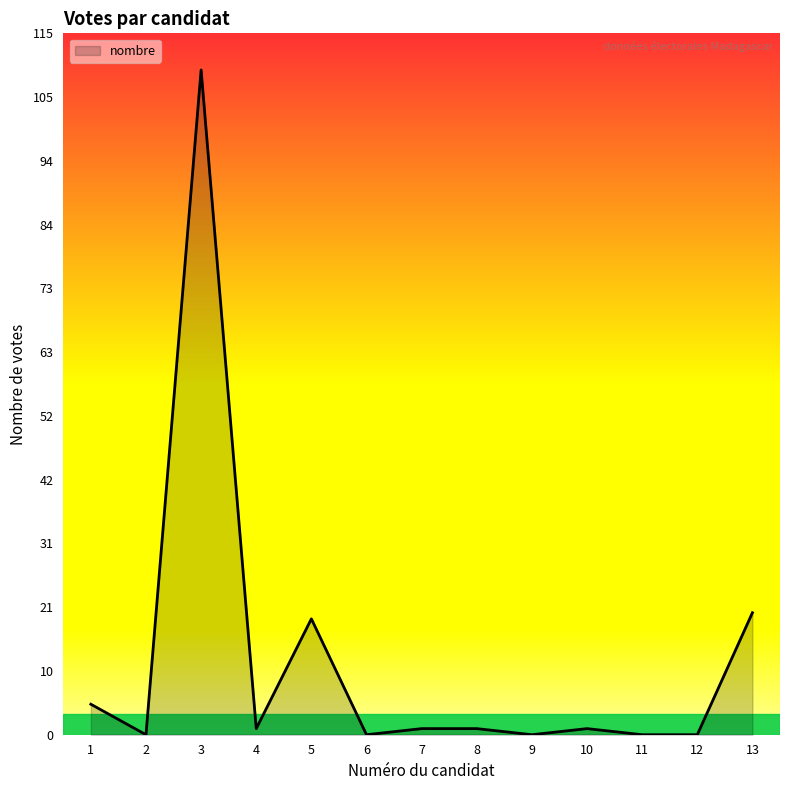

What is the difference between the maximum and minimum values?

109